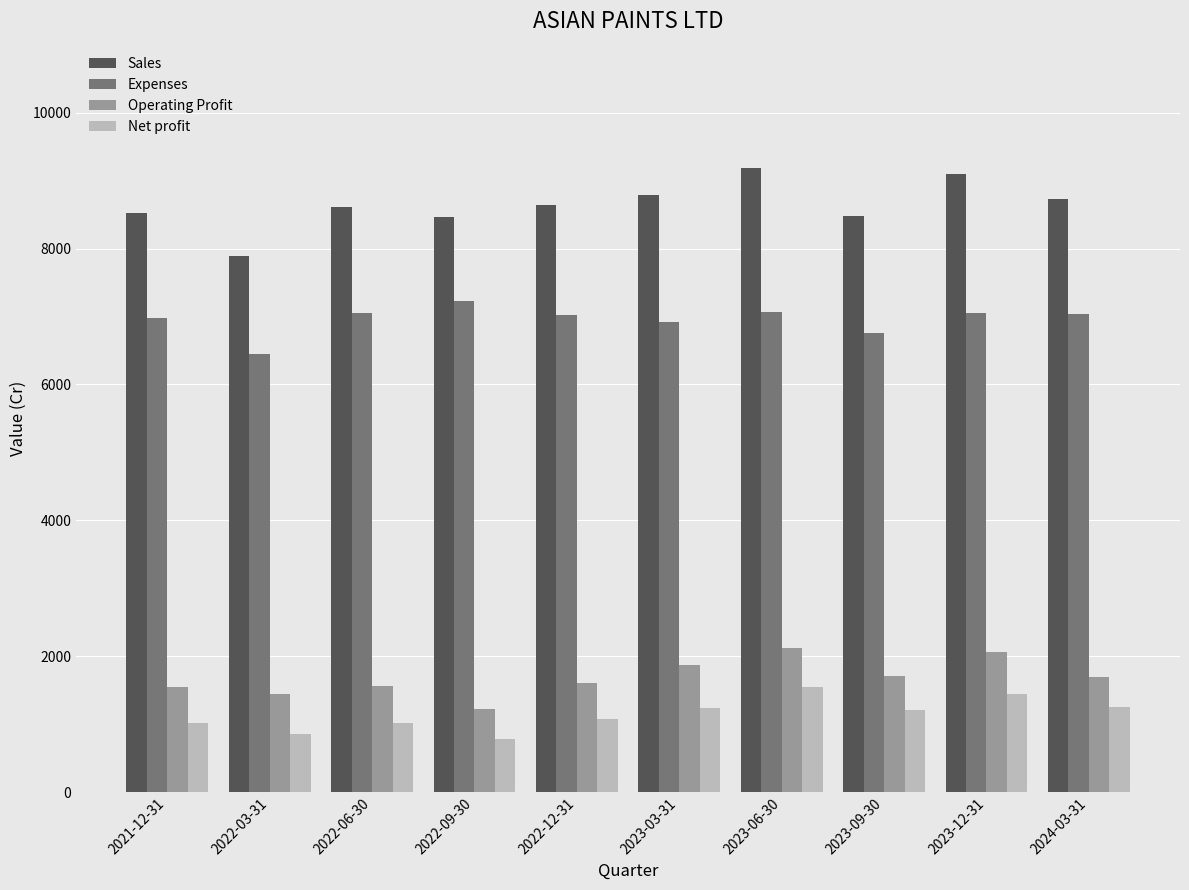

How many categories are shown in the chart?

10